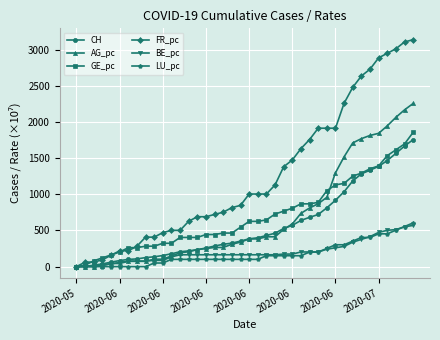

What is the maximum value shown in the chart?

3137.6